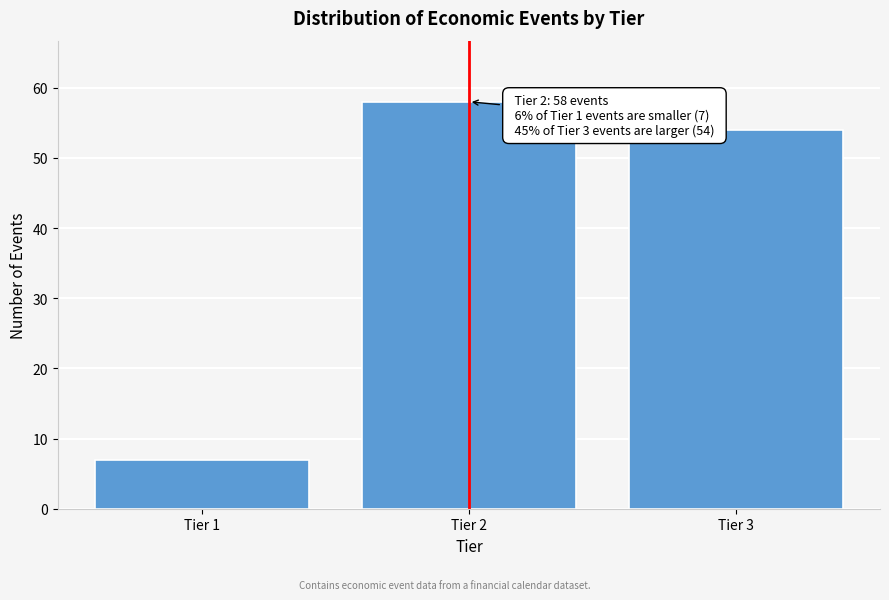

Reading left to right, what are all the values shown in this chart?

Tier 1=7	Tier 2=58	Tier 3=54